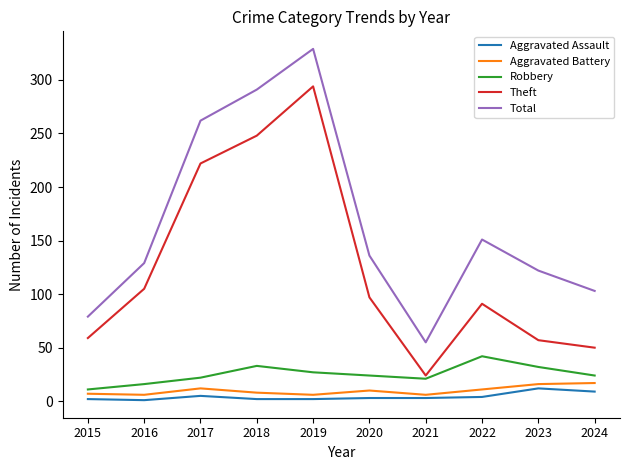

True or false: Robbery and Total cross at least once.

False